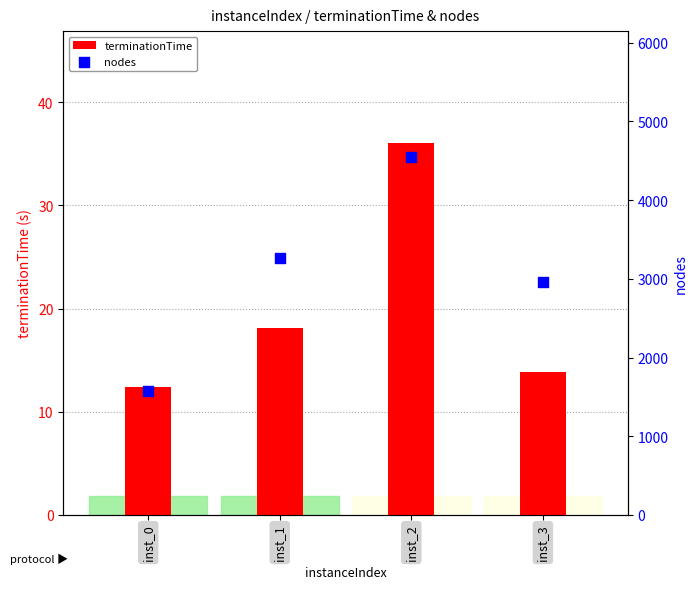

Is the value of nodes at inst_2 greater than the value of terminationTime at inst_0?

Yes